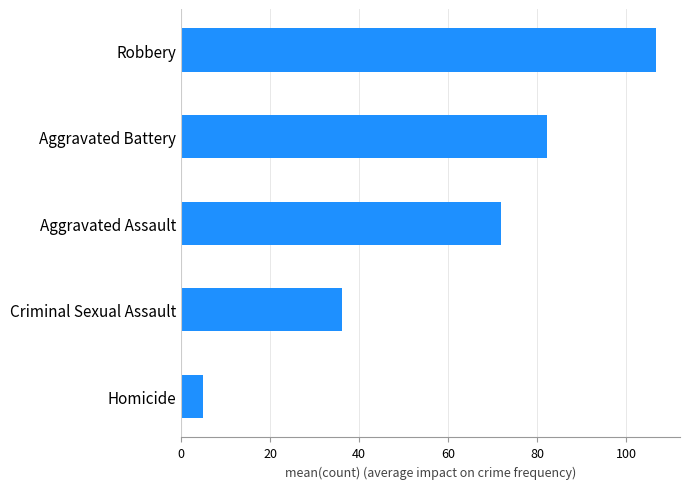

Reading bottom to top, transcribe all the data shown in this chart.

Homicide=5.0	Criminal Sexual Assault=36.1	Aggravated Assault=72.0	Aggravated Battery=82.3	Robbery=106.8